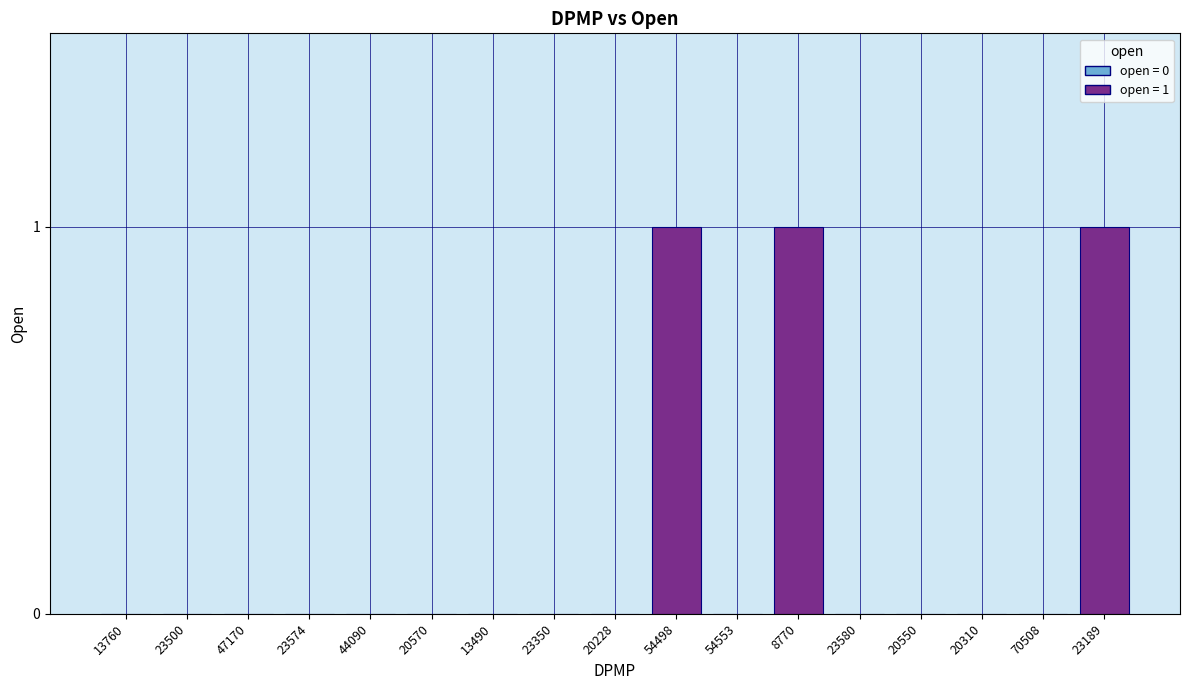

Does the chart contain stacked bars?

No